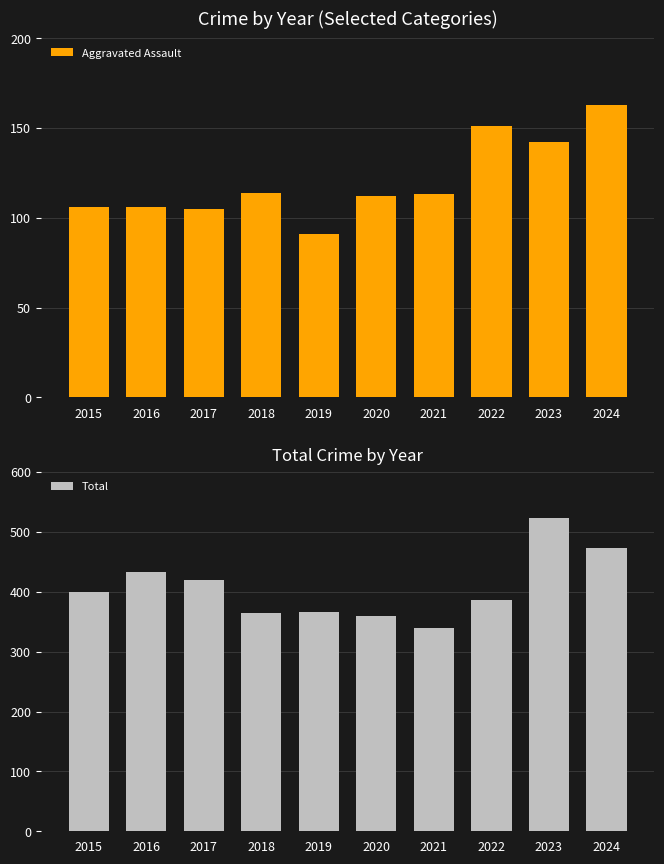

The value of Total at 2019 is 366. True or false?

True